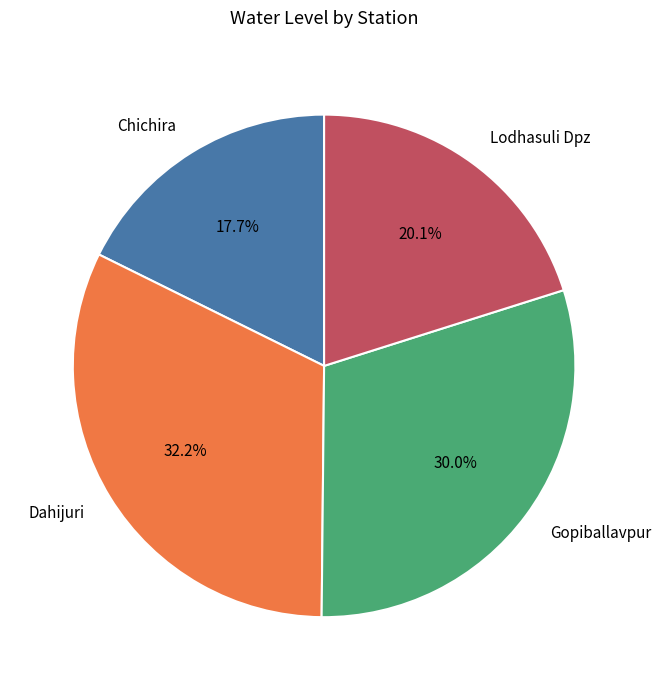

Which category has the smallest portion of the pie?

Chichira